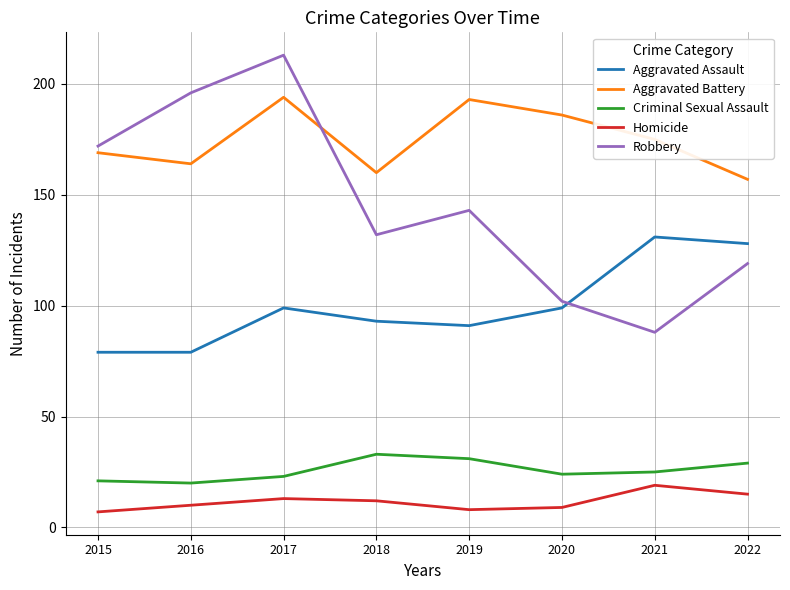

At which category is the sum across all series the highest?

2017